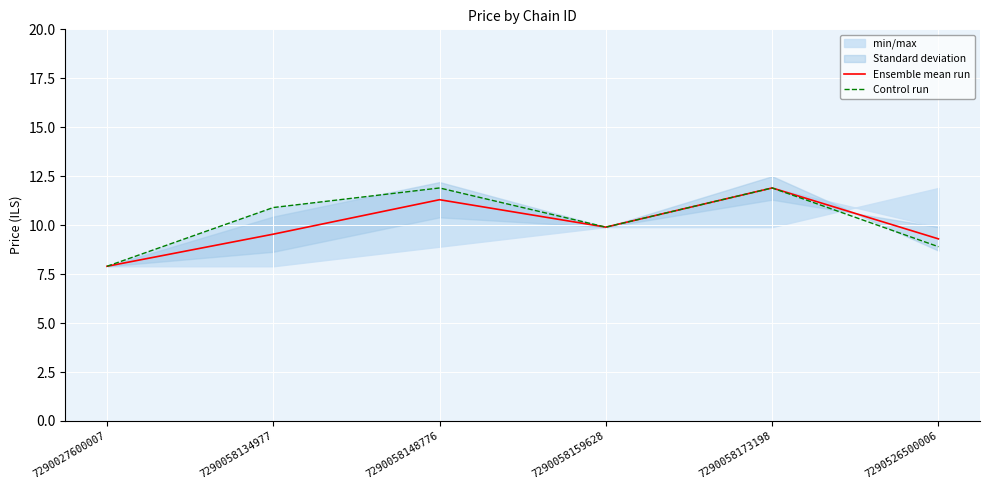

What is the highest value of the Control run series?

11.9